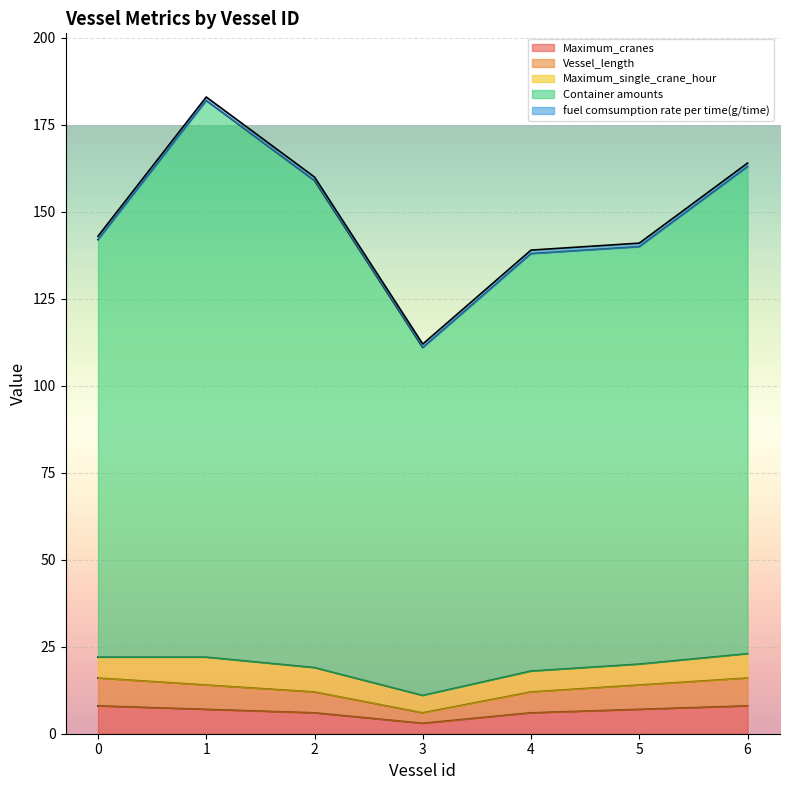

Does the chart display data point markers on the line(s)?

No